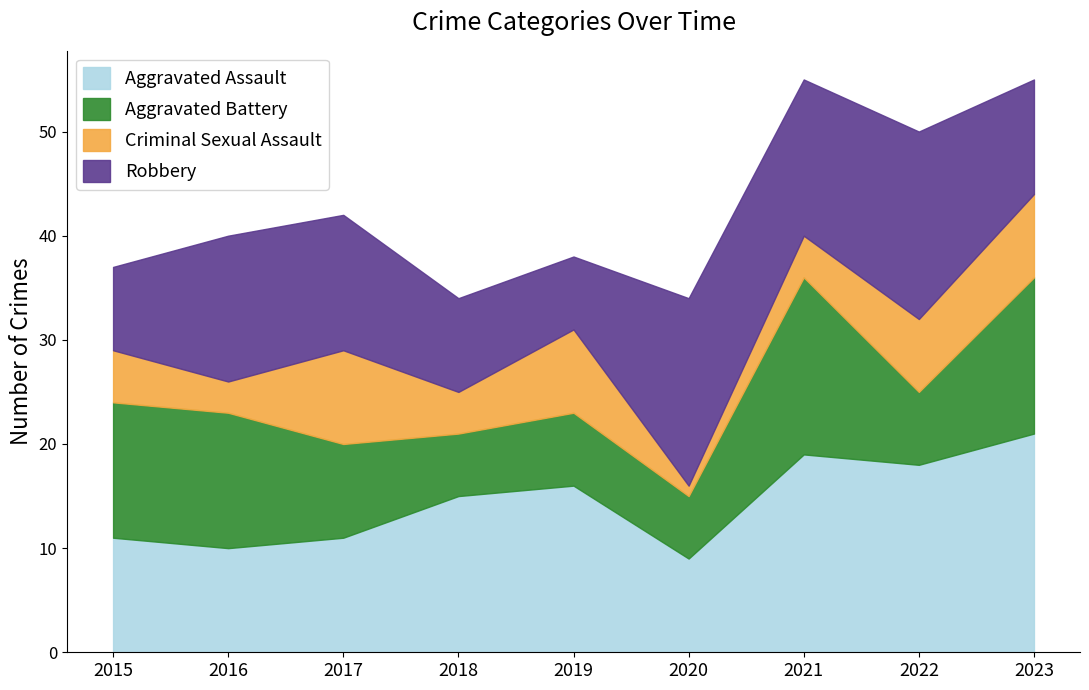

What is the value of the Criminal Sexual Assault point at the 6th from the left?

1